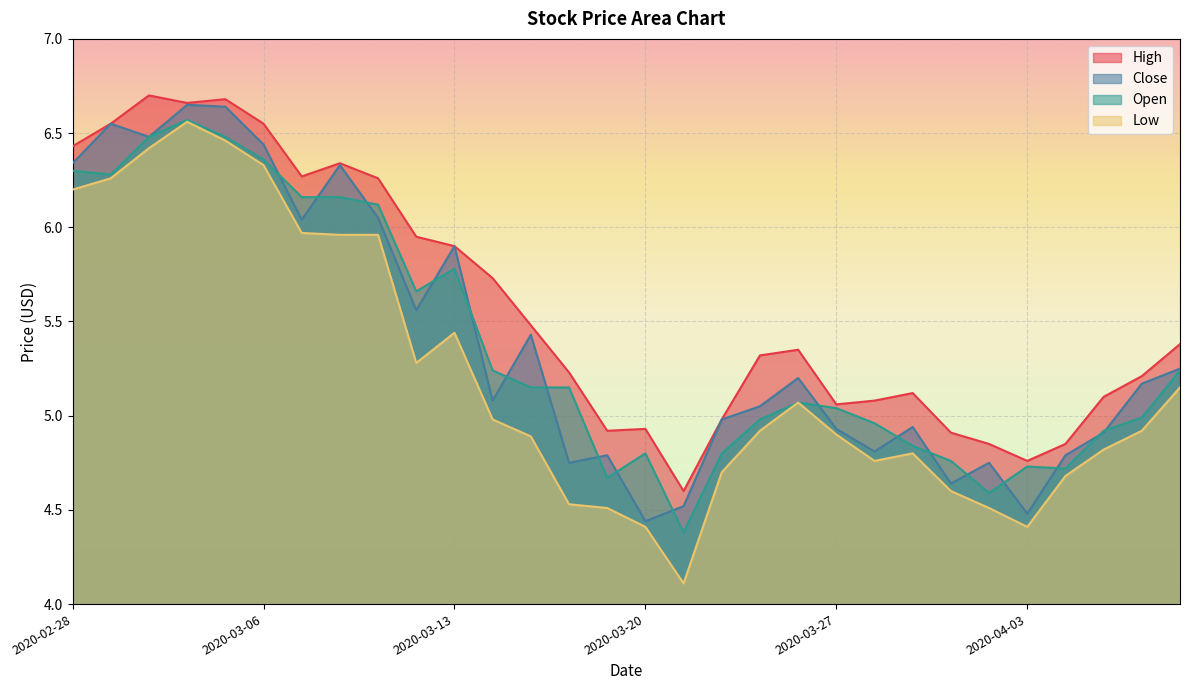

Which series has the largest total across all categories?

High